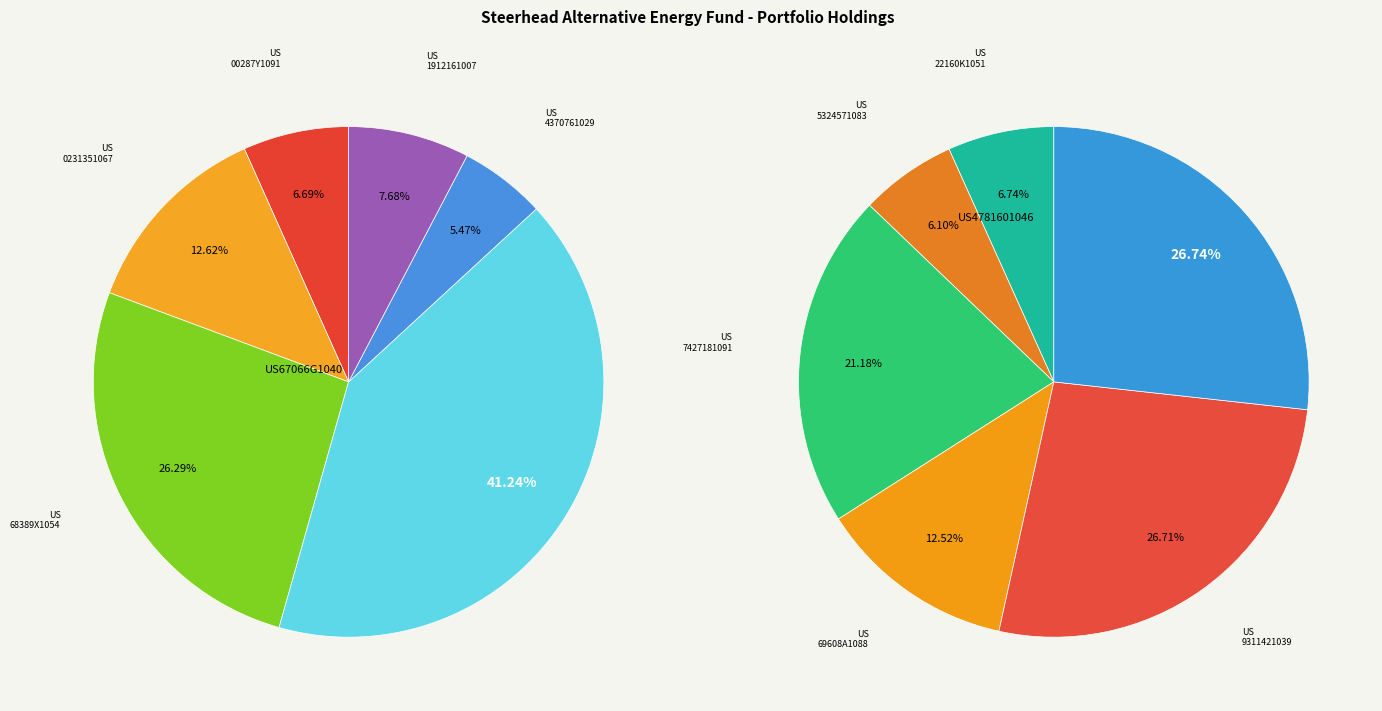

Is US00287Y1091 the majority of the pie?

No